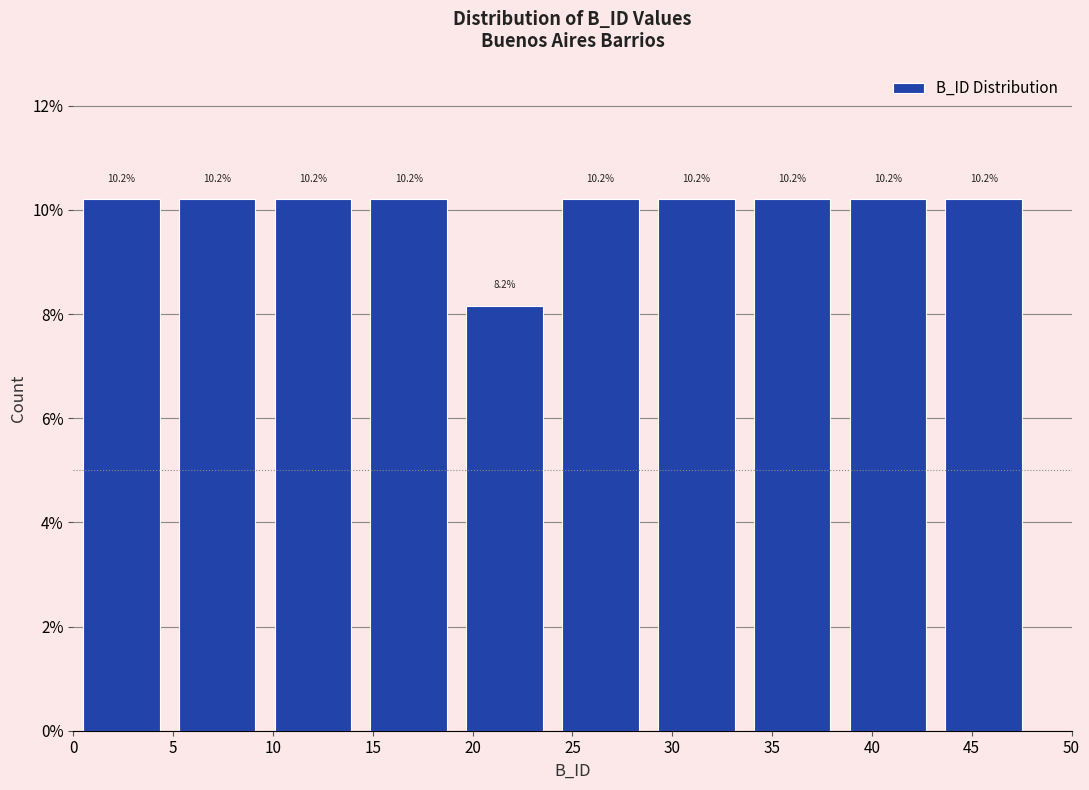

Reading left to right, transcribe this chart: for each bar, give the range it covers on the x-axis and its height. The bar edges are not printed on the chart, so give them approximately, as read against the axis.

0.0 to 4.8: 10.2
4.8 to 9.6: 10.2
9.6 to 14.4: 10.2
14.4 to 19.2: 10.2
19.2 to 24.0: 8.2
24.0 to 28.8: 10.2
28.8 to 33.6: 10.2
33.6 to 38.4: 10.2
38.4 to 43.2: 10.2
43.2 to 48.0: 10.2